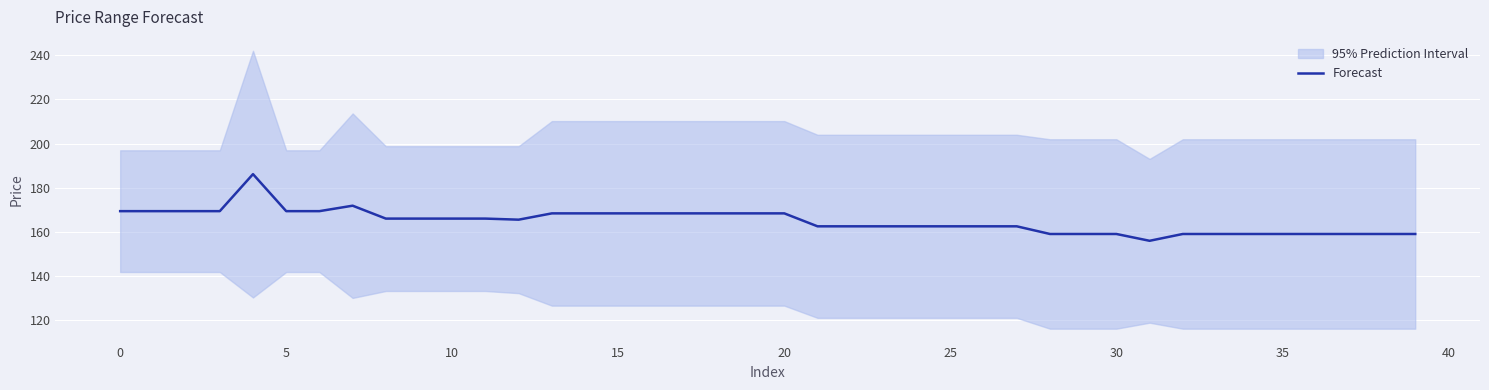

Between 13 and 39, which is larger?

13